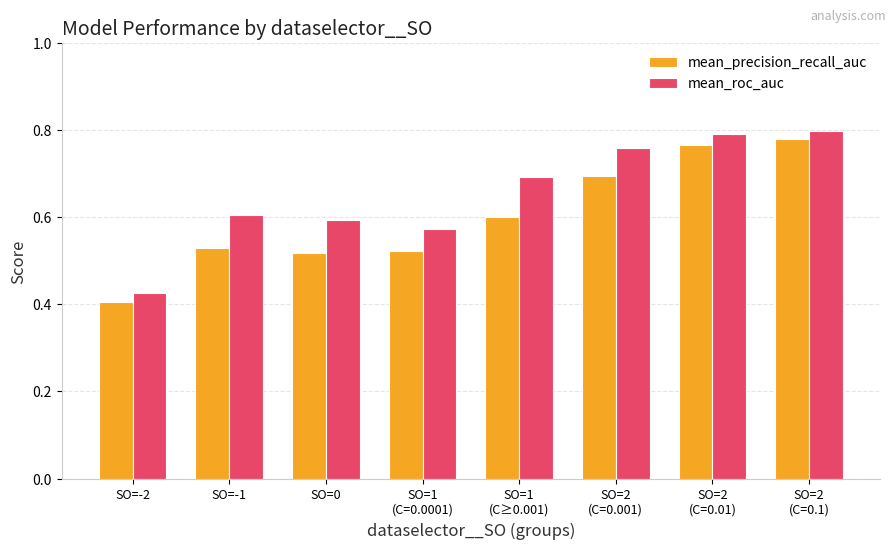

Which series has the largest total across all categories?

mean_roc_auc